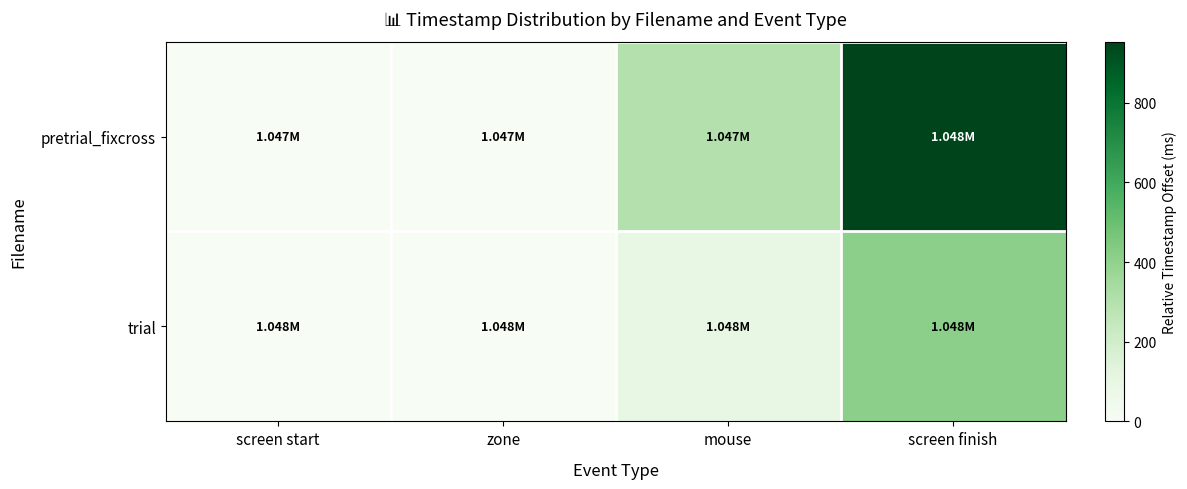

Which series has the largest range (max minus min)?

pretrial_fixcross